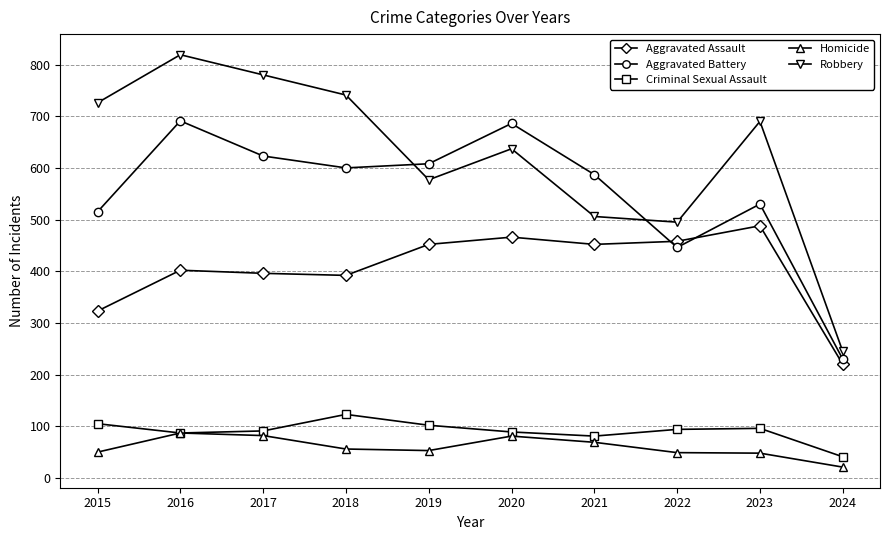

Is it true that Aggravated Assault equals 323 at 2015?

True